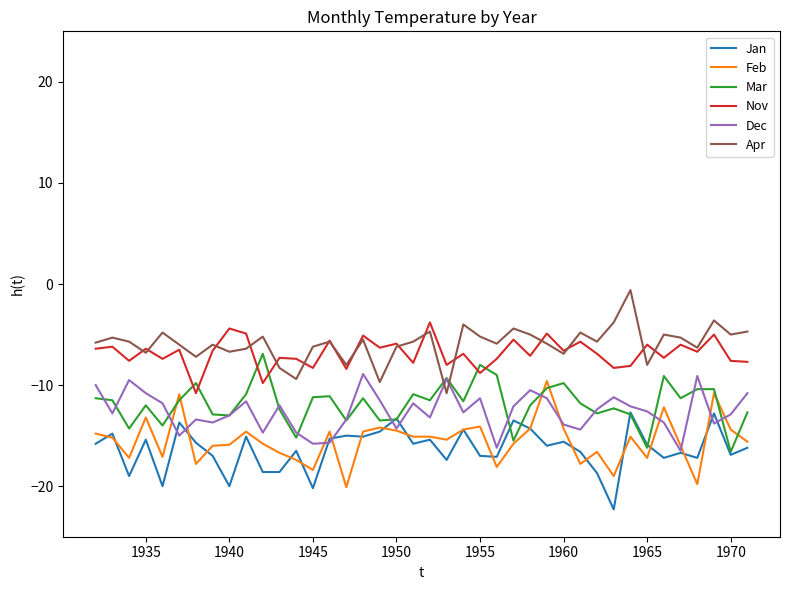

What is the highest value of the Nov series?

-3.8